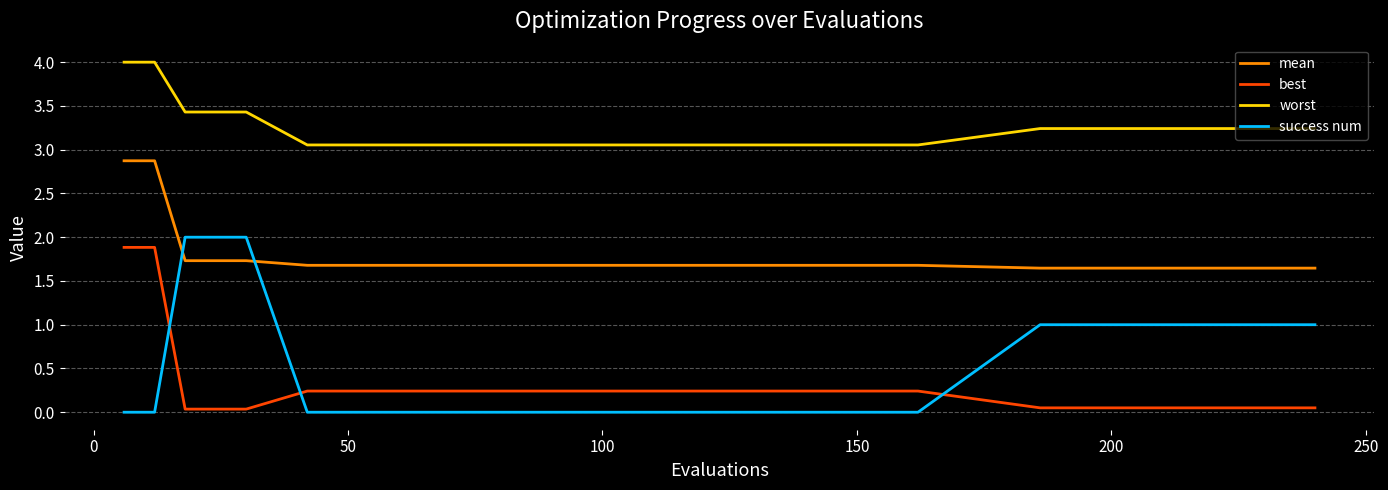

What is the greatest value displayed?

4.0